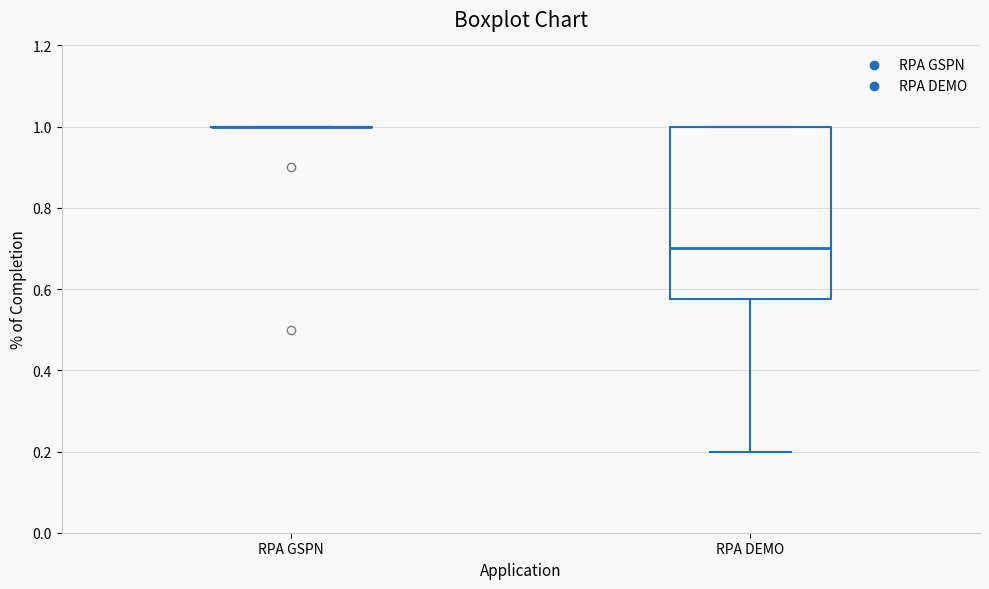

Comparing the boxes themselves (not the whiskers), which one is the tallest?

RPA DEMO